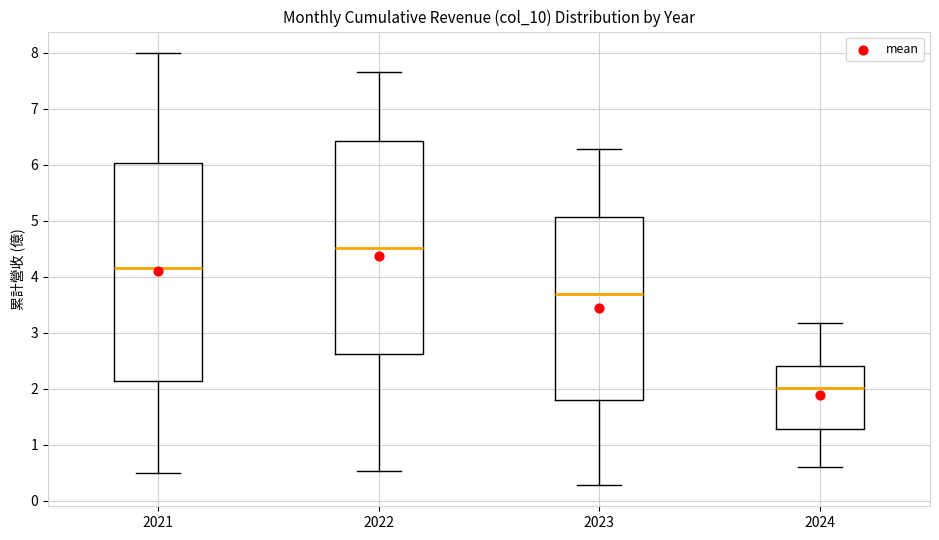

Which box has the lowest median line?

2024